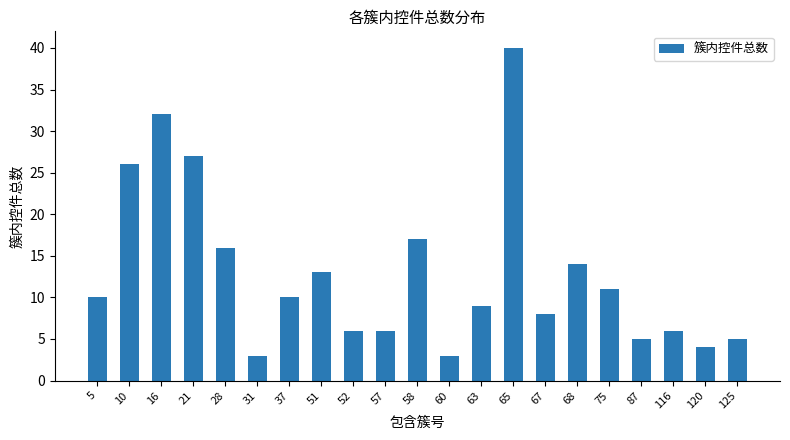

Reading left to right, list all the values displayed in this chart.

5=10	10=26	16=32	21=27	28=16	31=3	37=10	51=13	52=6	57=6	58=17	60=3	63=9	65=40	67=8	68=14	75=11	87=5	116=6	120=4	125=5